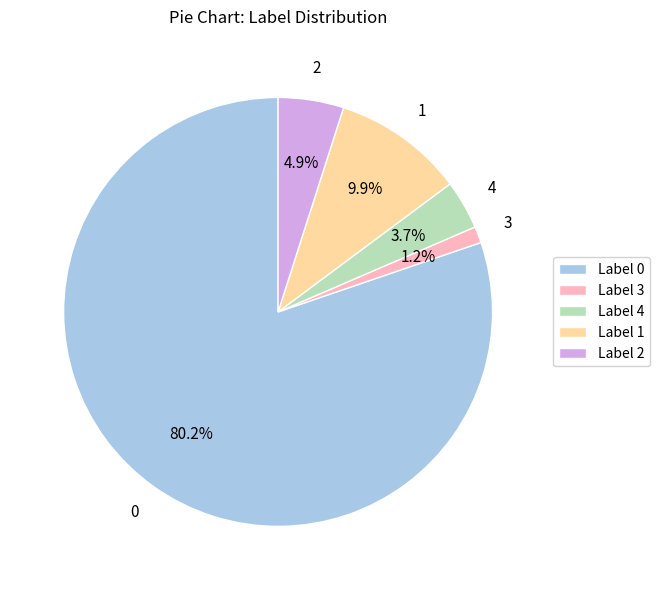

Combined, what portion of the pie is Label 1 and Label 2?

14.8%